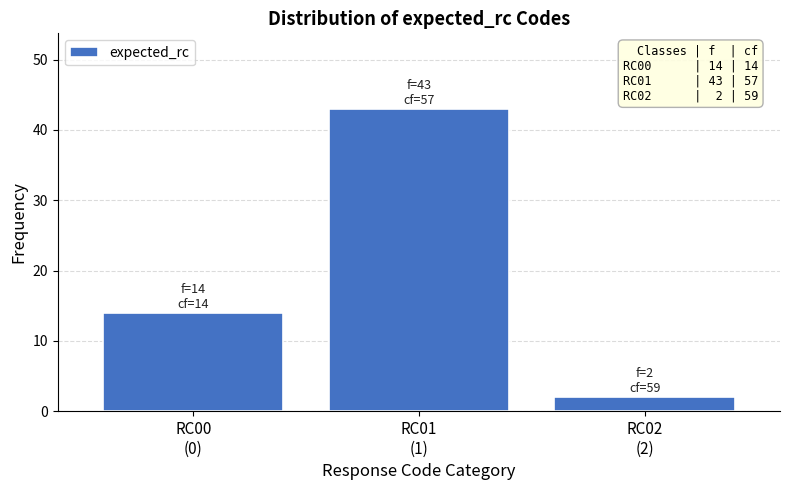

Reading left to right, list all the values displayed in this chart.

14	43	2